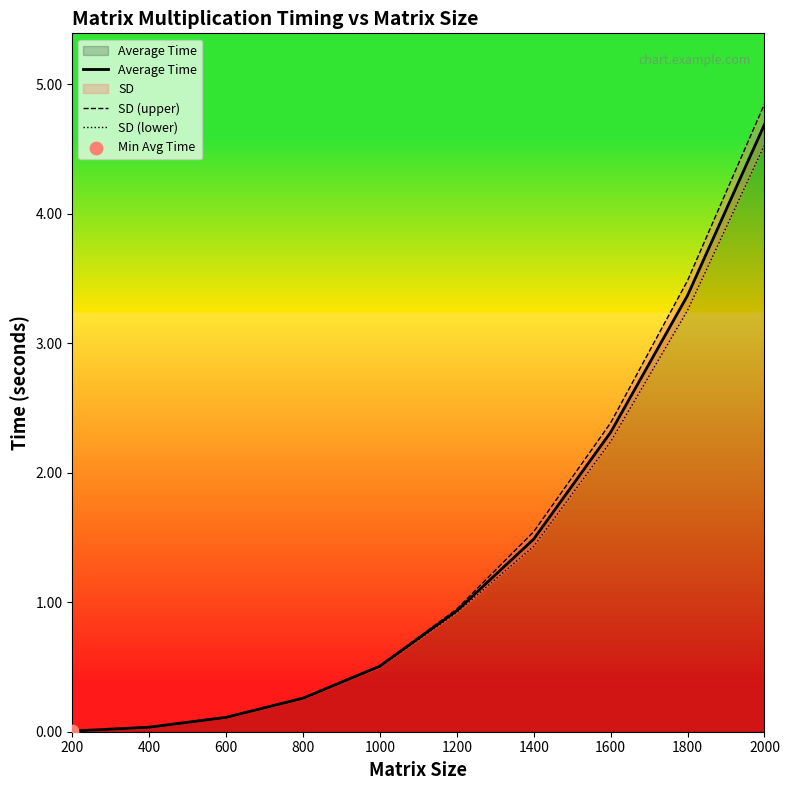

At which category is the sum across all series the highest?

2000